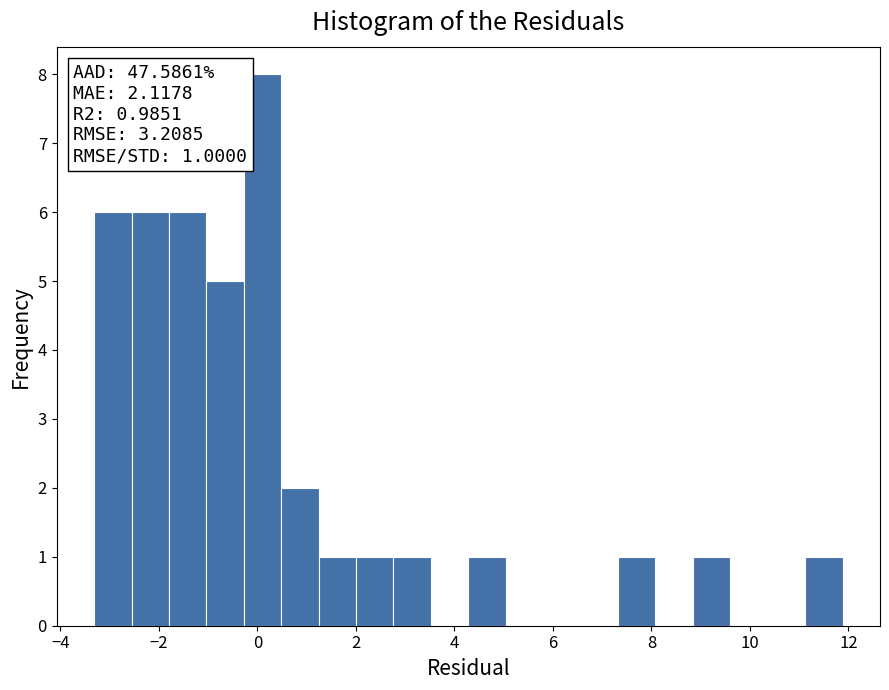

Read against the x-axis, roughly where is the centre of the tallest bar?

0.2